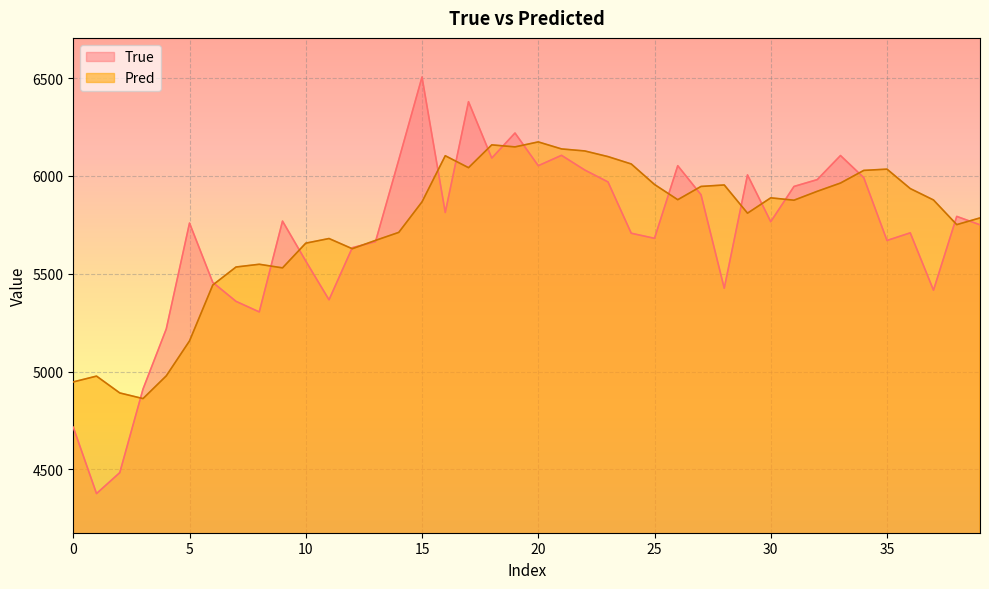

What is the greatest value displayed?

6505.0